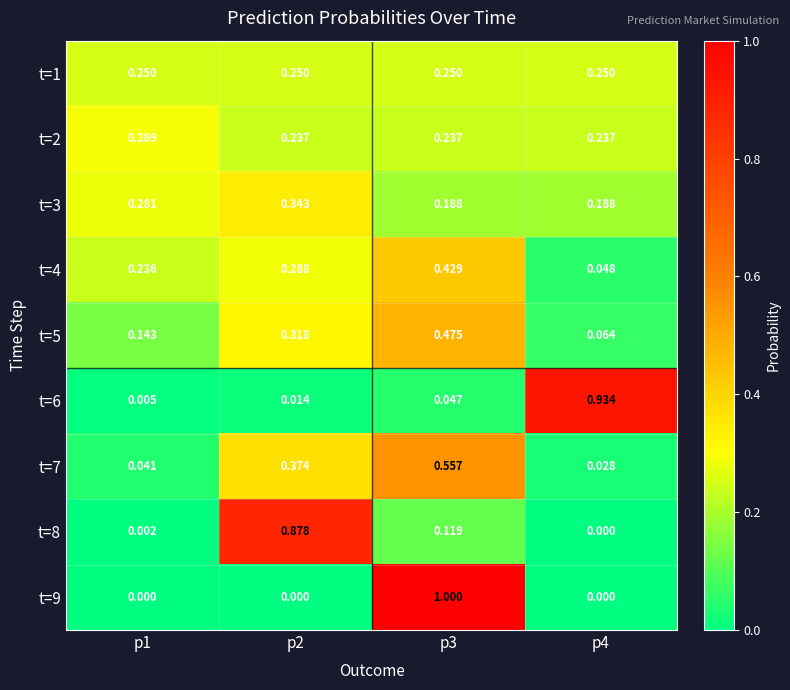

How many distinct data groups are displayed?

9